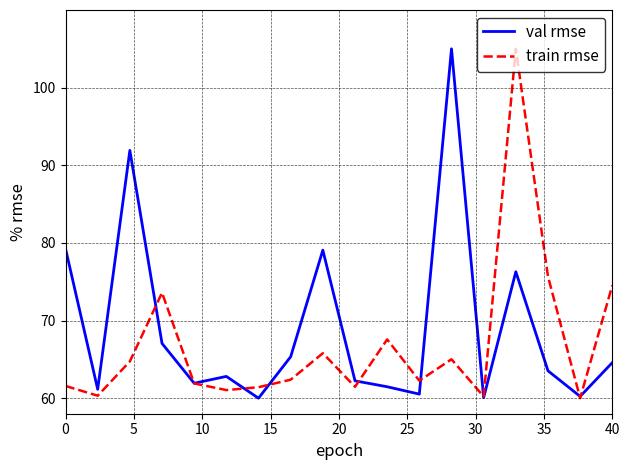

Which series has the largest total across all categories?

val rmse